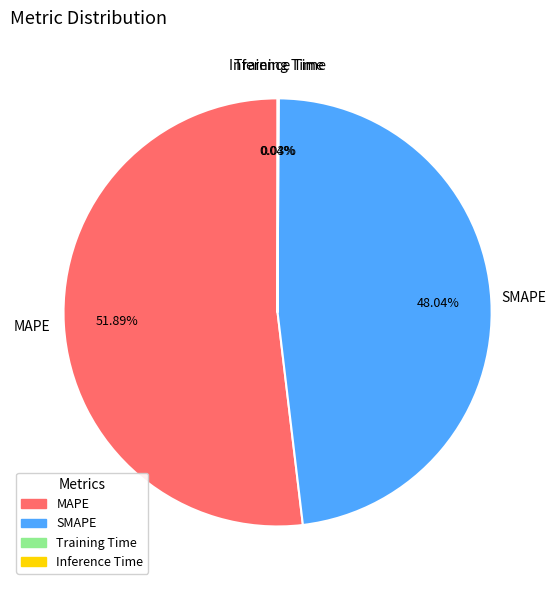

To the nearest percent, what percentage of the pie is SMAPE?

48%